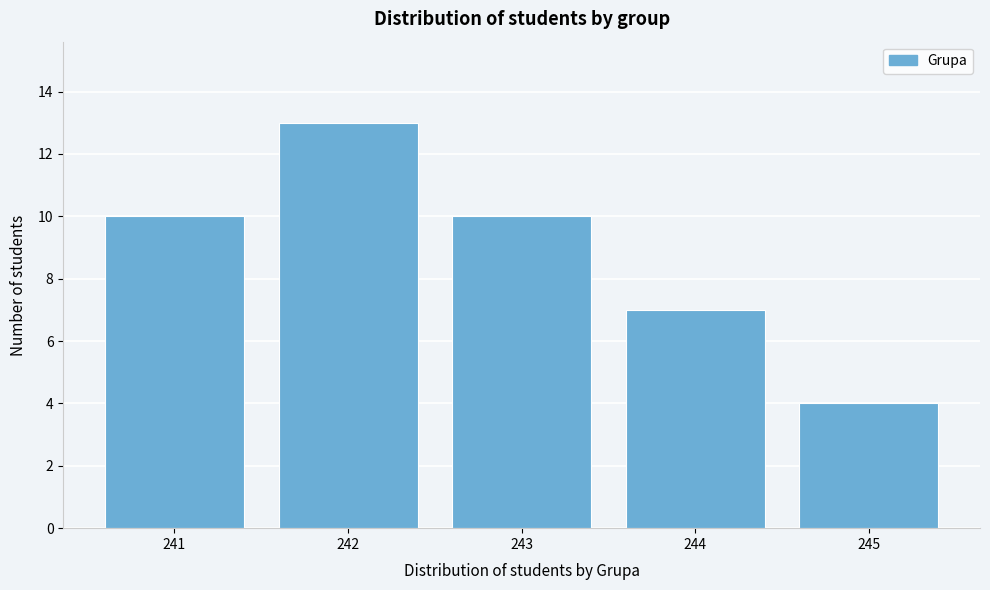

Reading left to right, transcribe all the data shown in this chart.

10	13	10	7	4